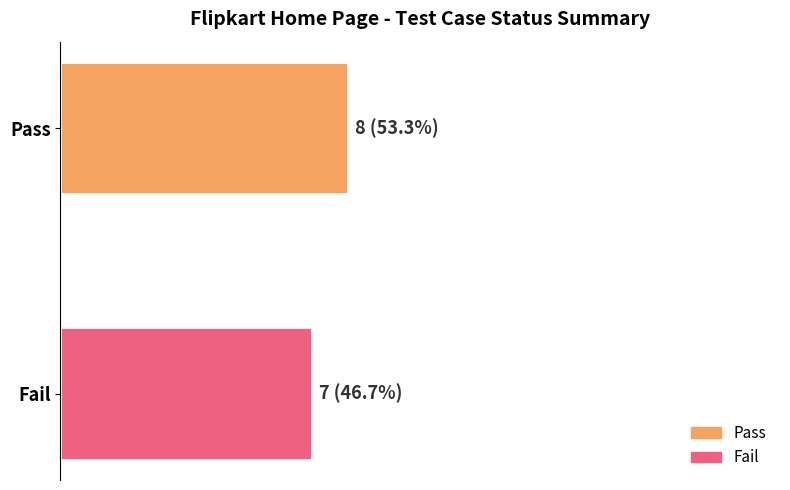

What are all the series names shown in the legend?

Pass, Fail